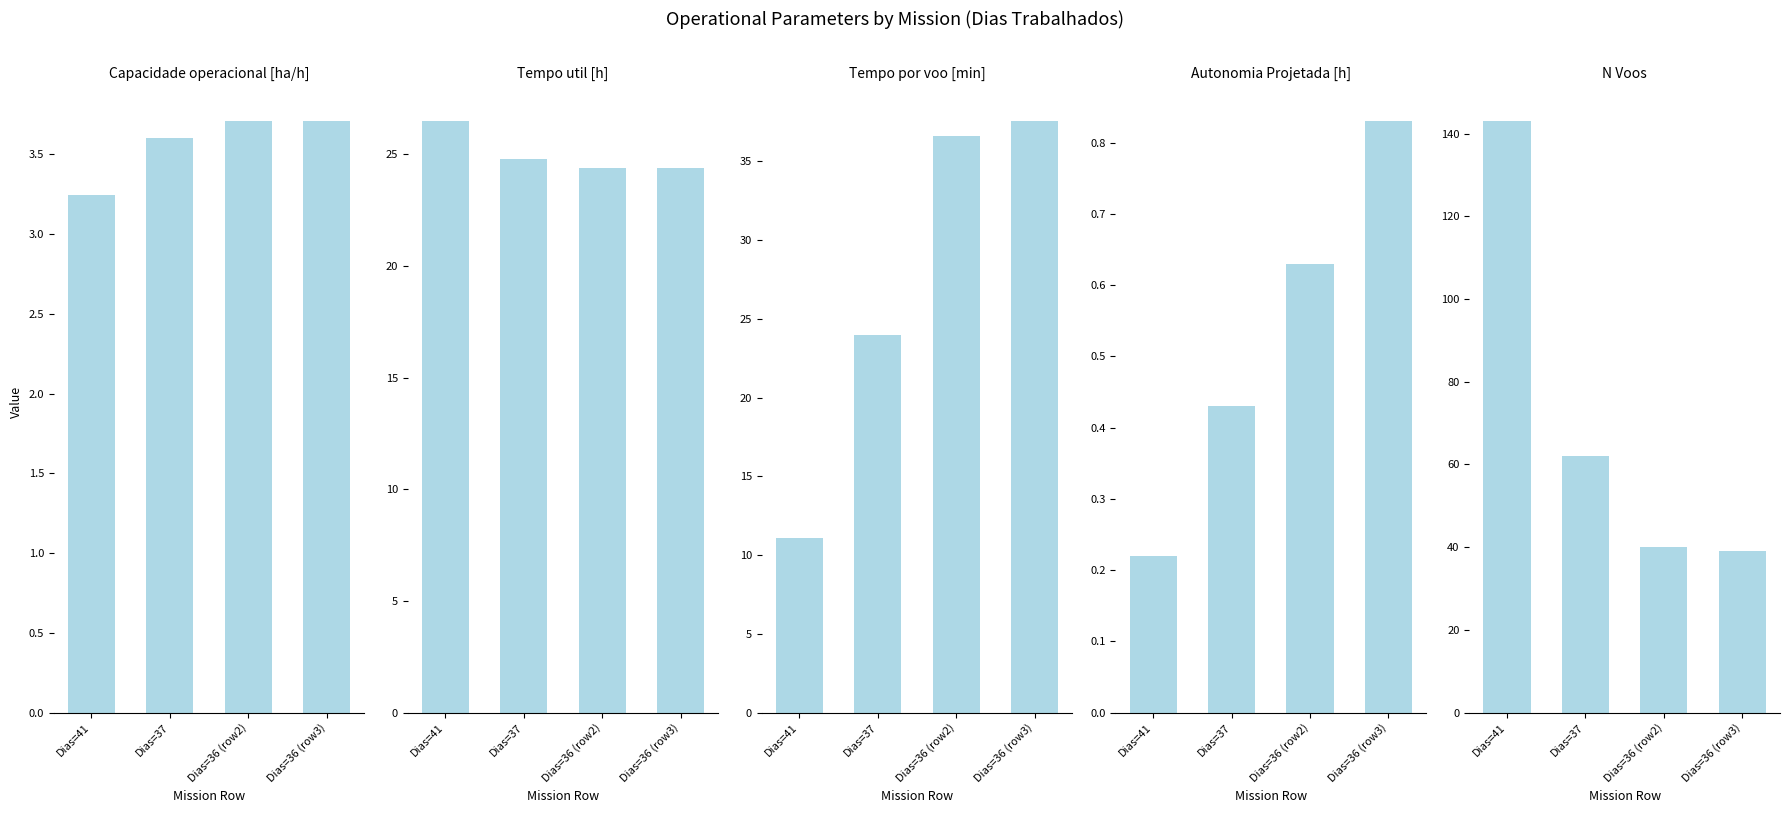

Which series has the largest range (max minus min)?

N Voos